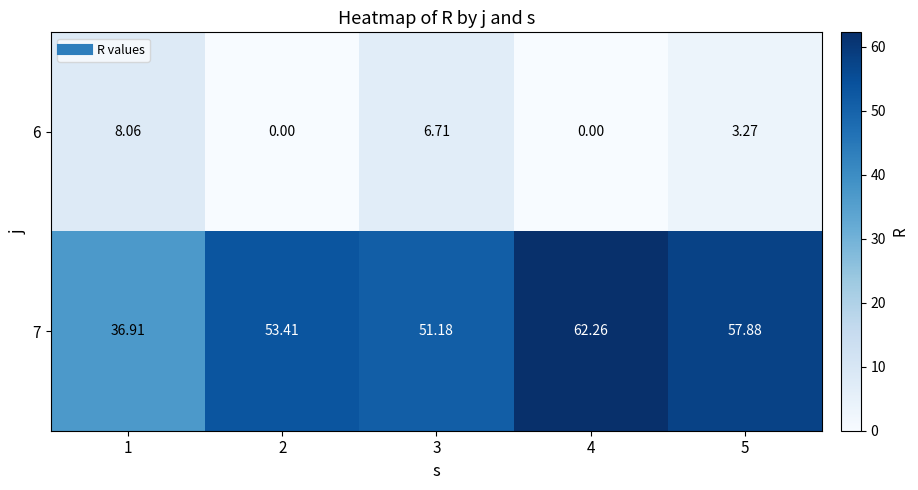

Is the value of 7 at 2 greater than the value of 6 at 3?

Yes